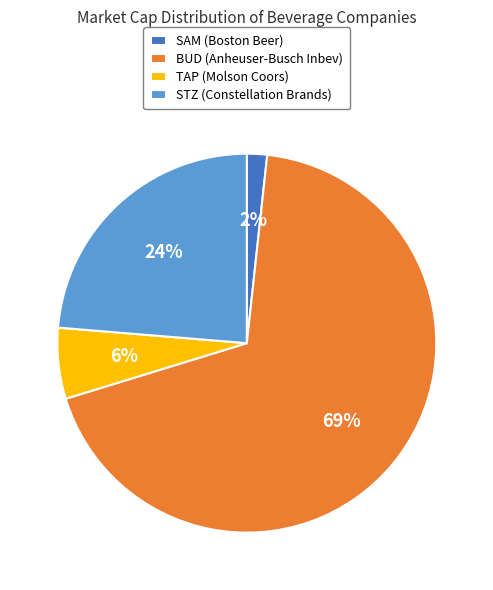

To the nearest percent, what is the combined percentage of SAM (Boston Beer) and TAP (Molson Coors)?

8%